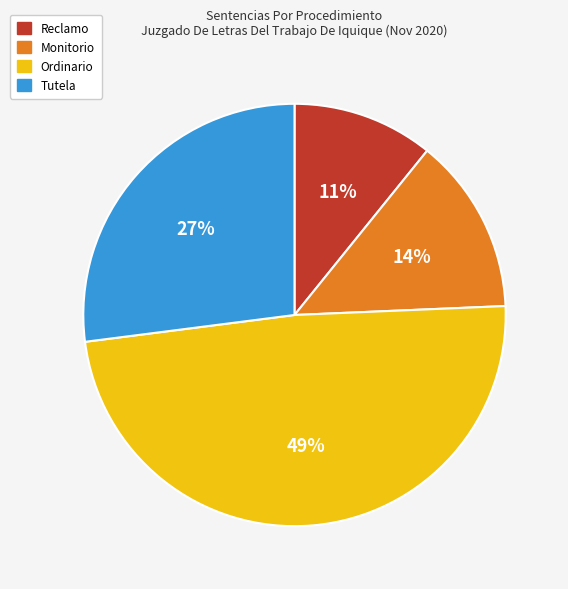

To the nearest percent, what is the difference between the Ordinario and Tutela slice percentages?

22%